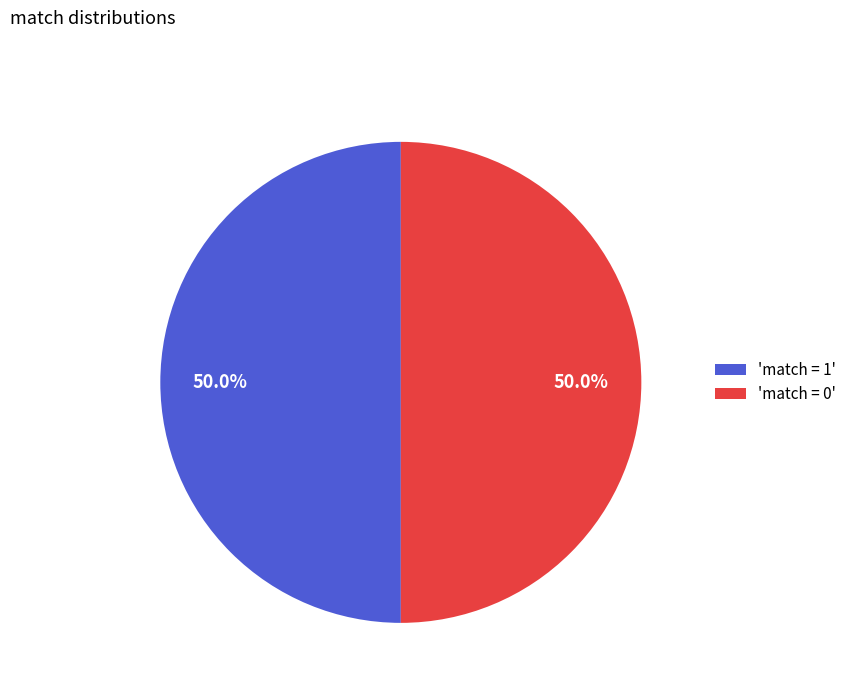

What percentage is NOT represented by 'match = 1'?

50.0%